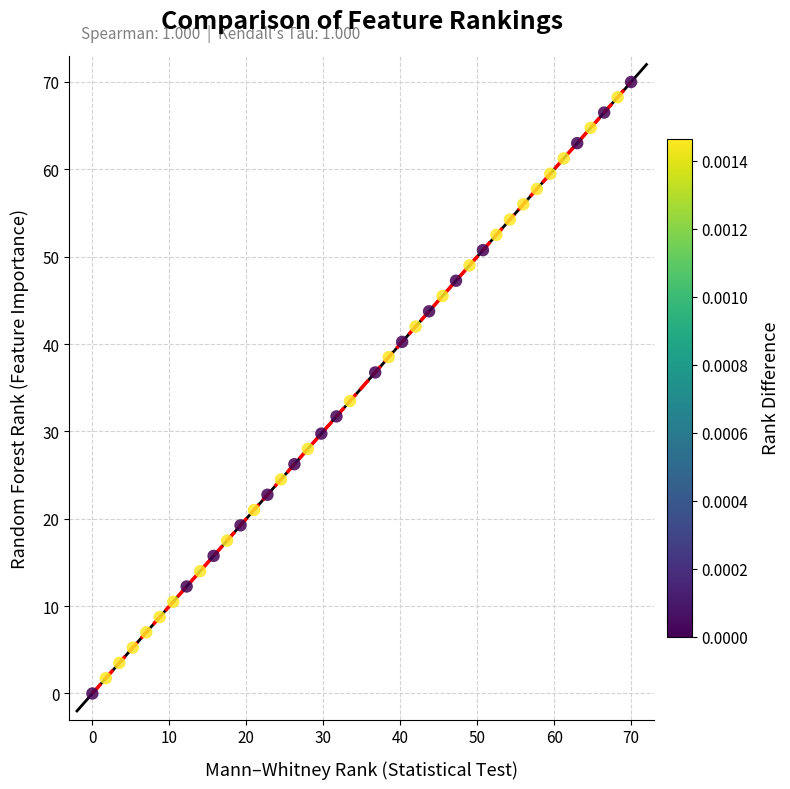

What is the range of Y values (max minus min)?

70.0